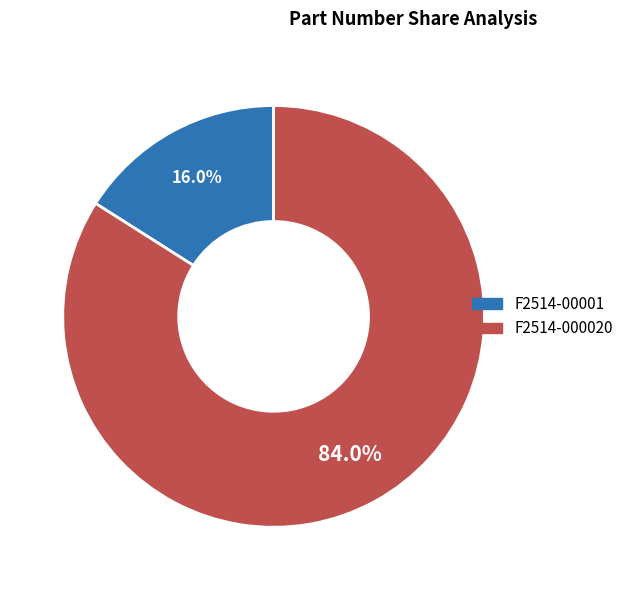

What is the majority slice?

F2514-000020